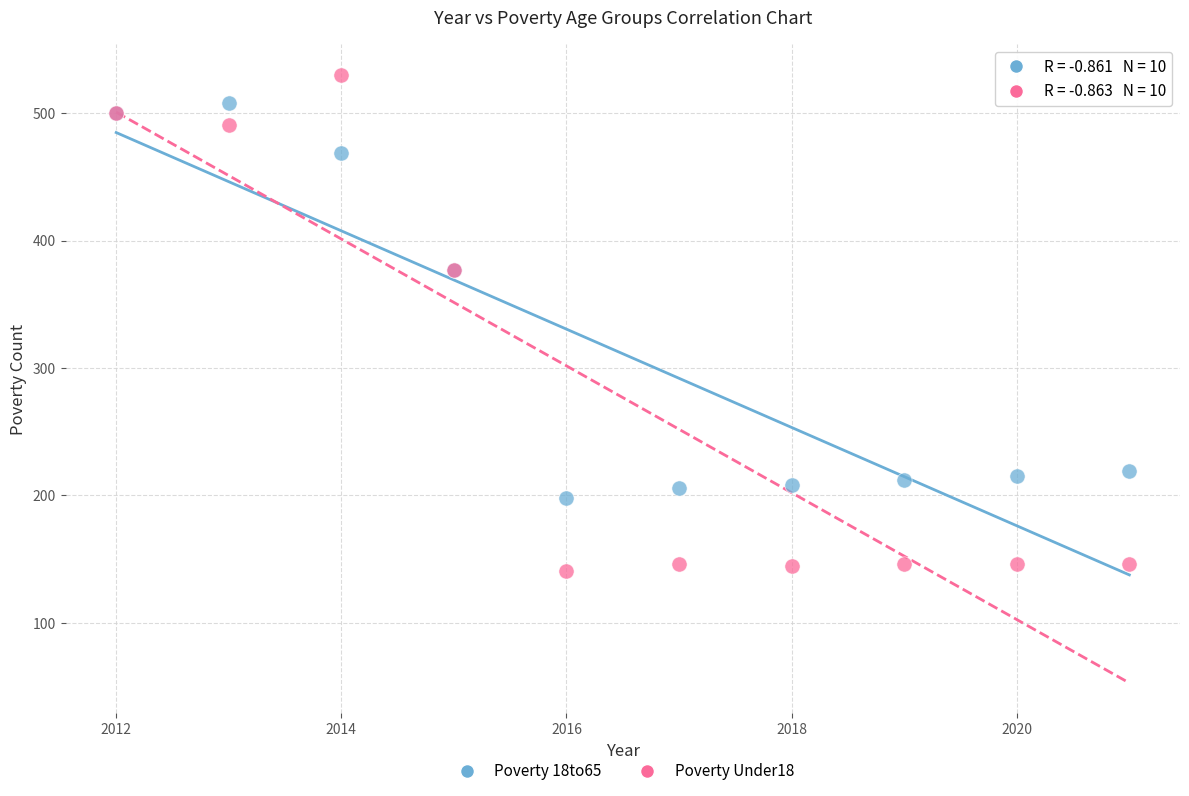

What are all the series names shown in the legend?

Poverty 18to65, Poverty Under18